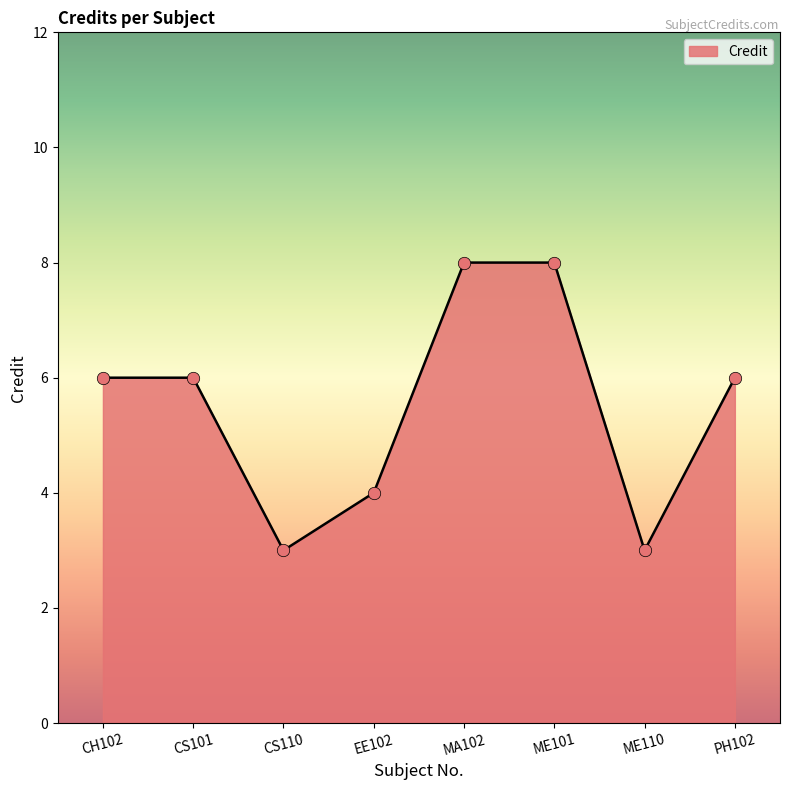

What is the change in value from CS101 to MA102?

+2